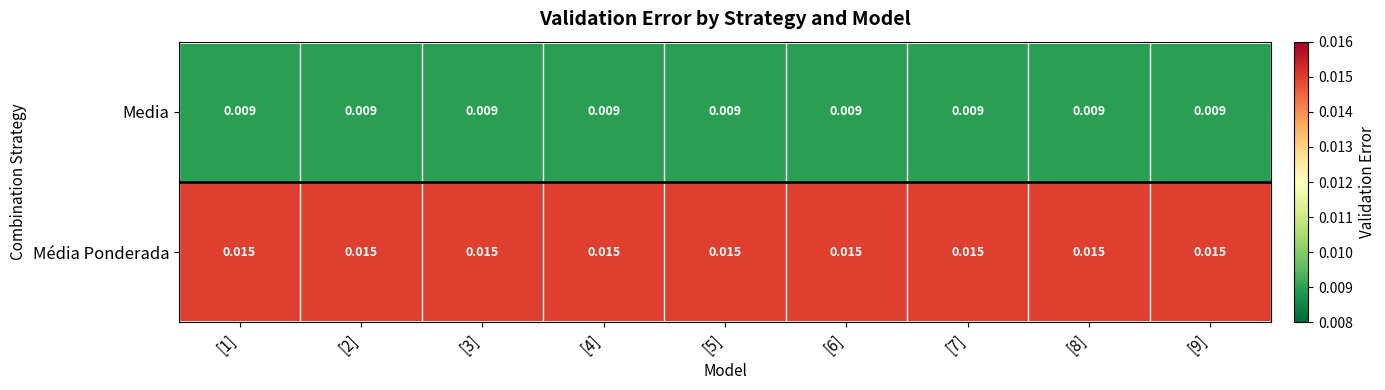

Which series has the largest total across all categories?

Média Ponderada